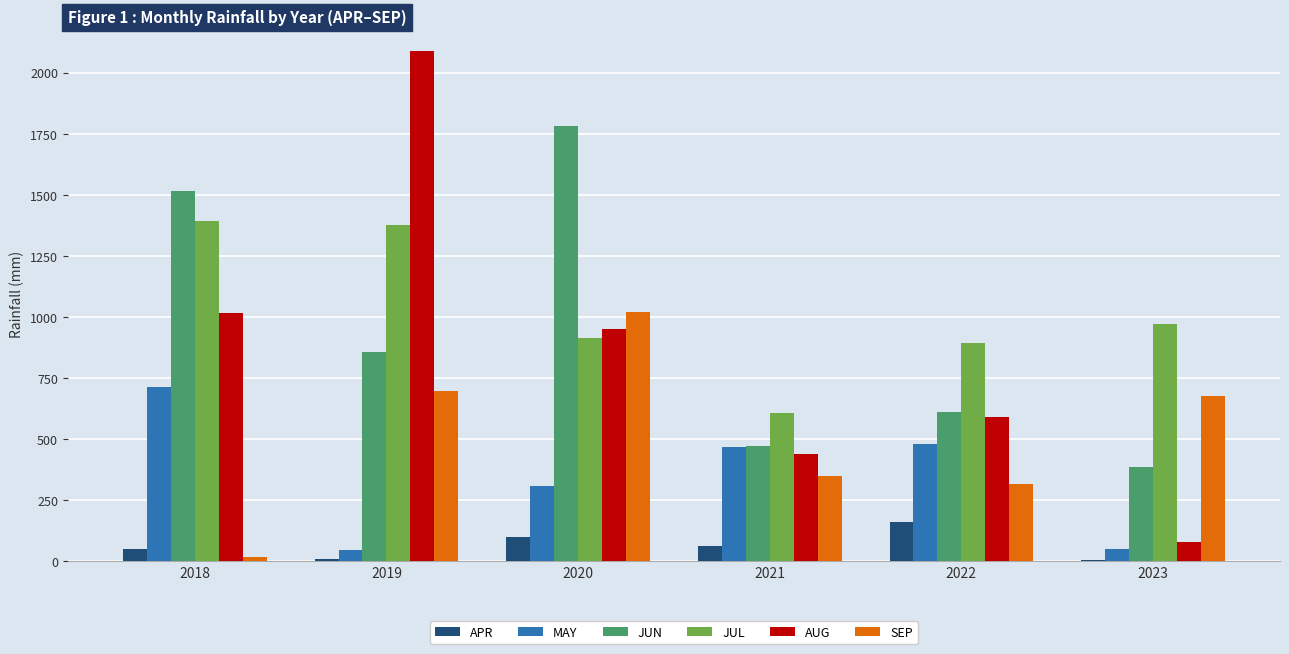

Which category has the highest value in the SEP series?

2020